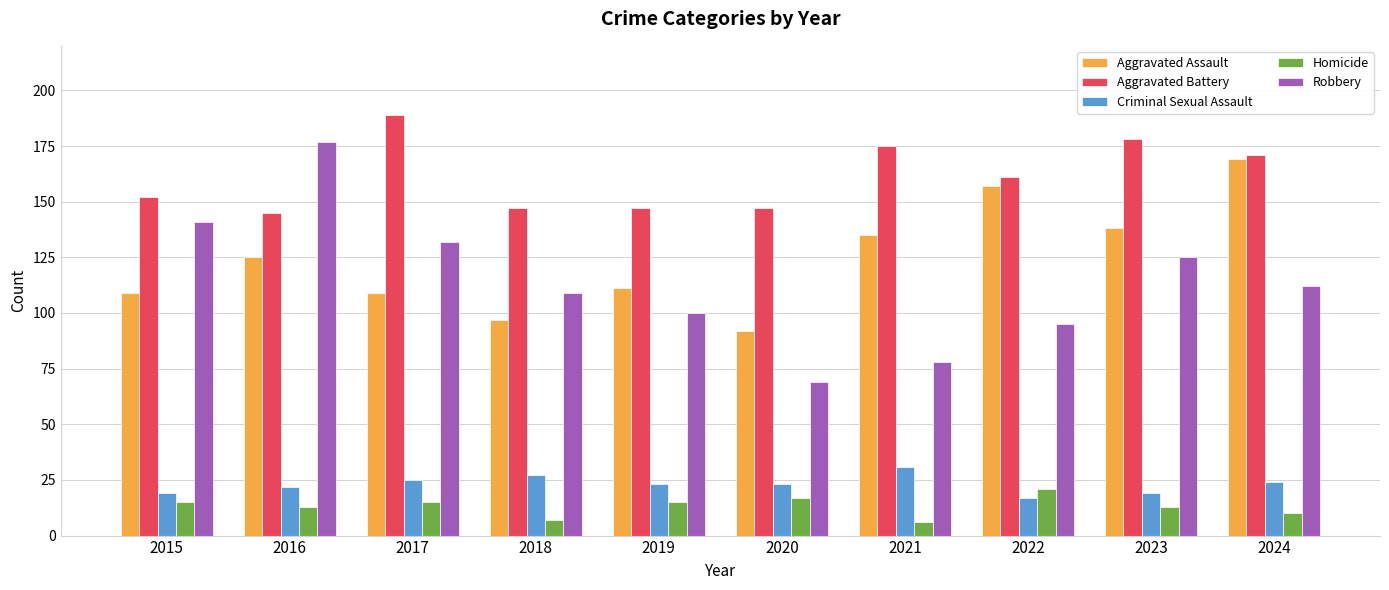

What is the maximum value shown in the chart?

189